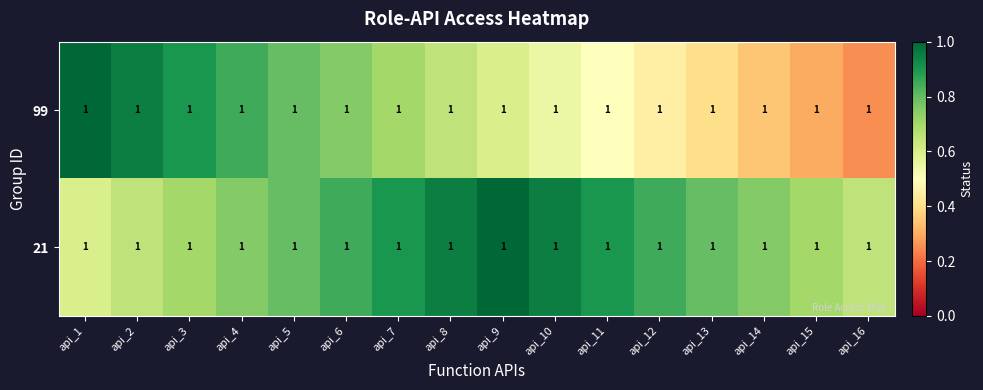

Reading left to right, extract all data points from this chart.

99: api_1=1.0	api_2=1.0	api_3=1.0	api_4=1.0	api_5=1.0	api_6=1.0	api_7=1.0	api_8=1.0	api_9=1.0	api_10=1.0	api_11=1.0	api_12=1.0	api_13=1.0	api_14=1.0	api_15=1.0	api_16=1.0
21: api_1=1.0	api_2=1.0	api_3=1.0	api_4=1.0	api_5=1.0	api_6=1.0	api_7=1.0	api_8=1.0	api_9=1.0	api_10=1.0	api_11=1.0	api_12=1.0	api_13=1.0	api_14=1.0	api_15=1.0	api_16=1.0